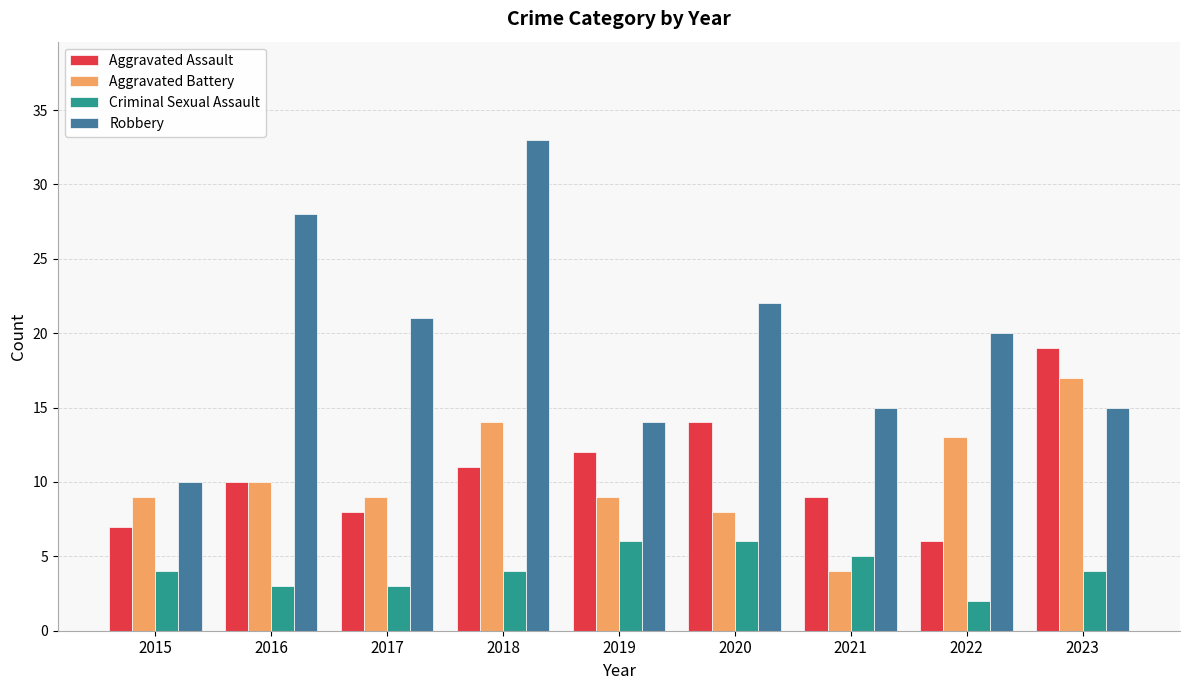

What is the difference between the Aggravated Battery values at 2021 and 2022?

9